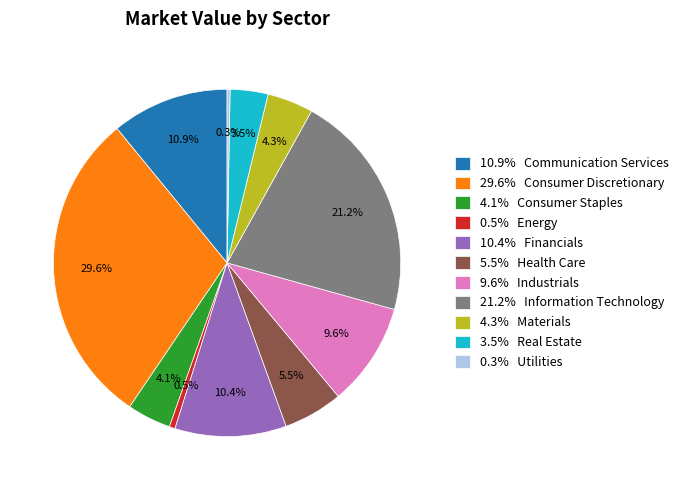

Does any single category account for the majority?

No